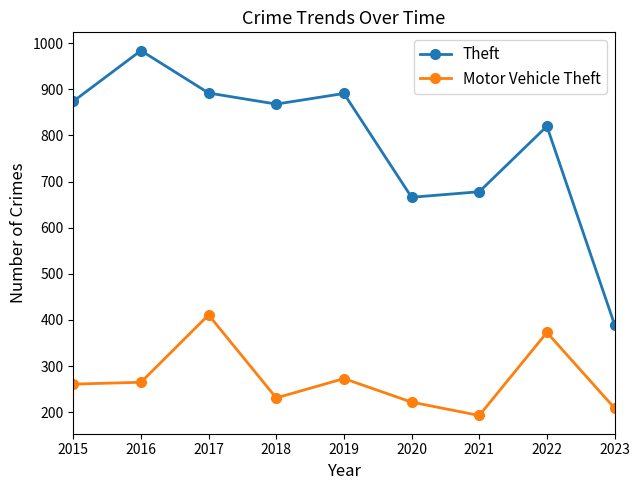

True or false: Theft and Motor Vehicle Theft intersect in this chart.

False